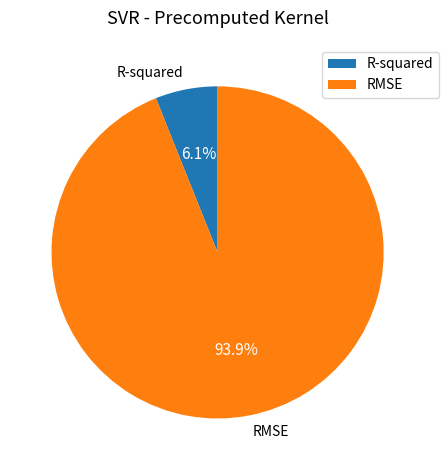

How many slices are in this pie chart?

2